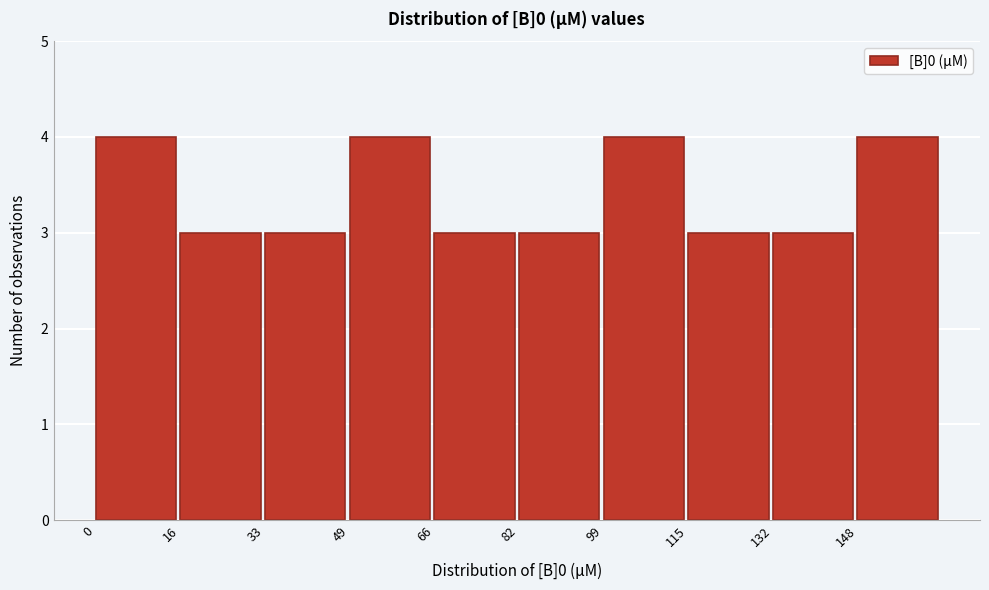

How tall is the bar that spans 99.0 to 115.5 on the x-axis? Neither the bar edges nor the heights are printed on the chart, so give them approximately, as read against the axes.

4